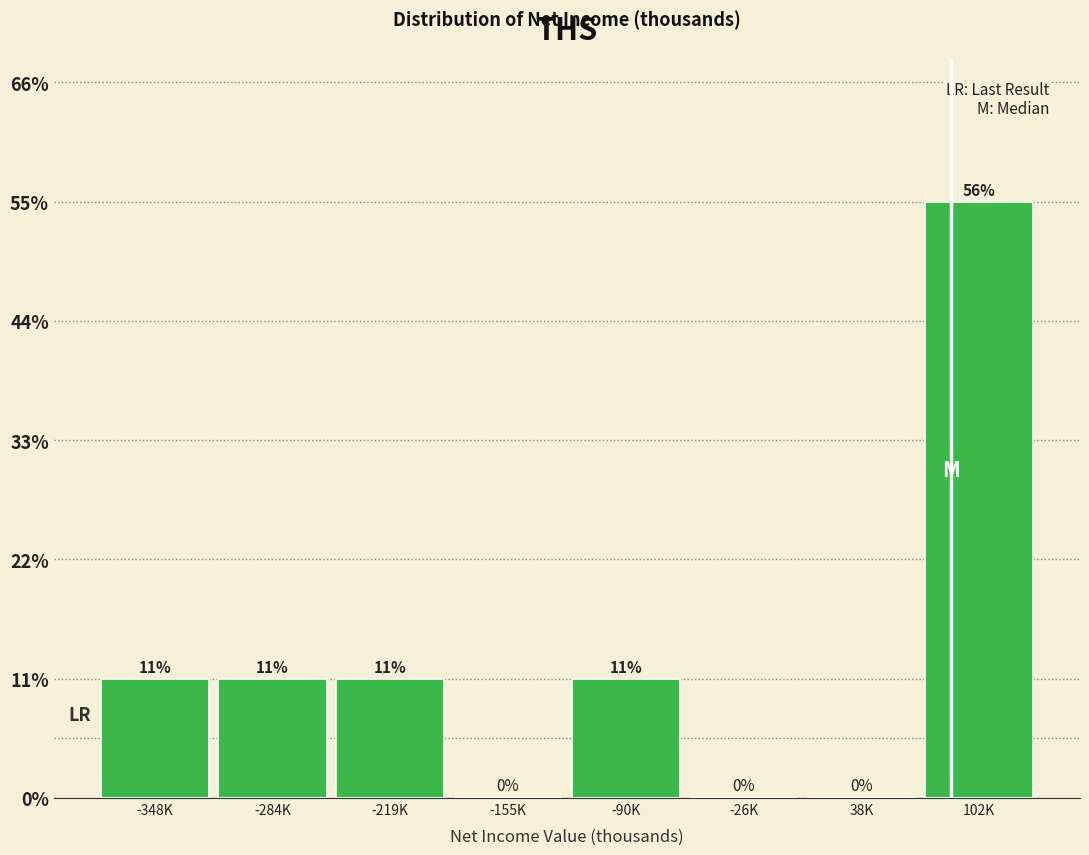

Are the bars horizontal?

No